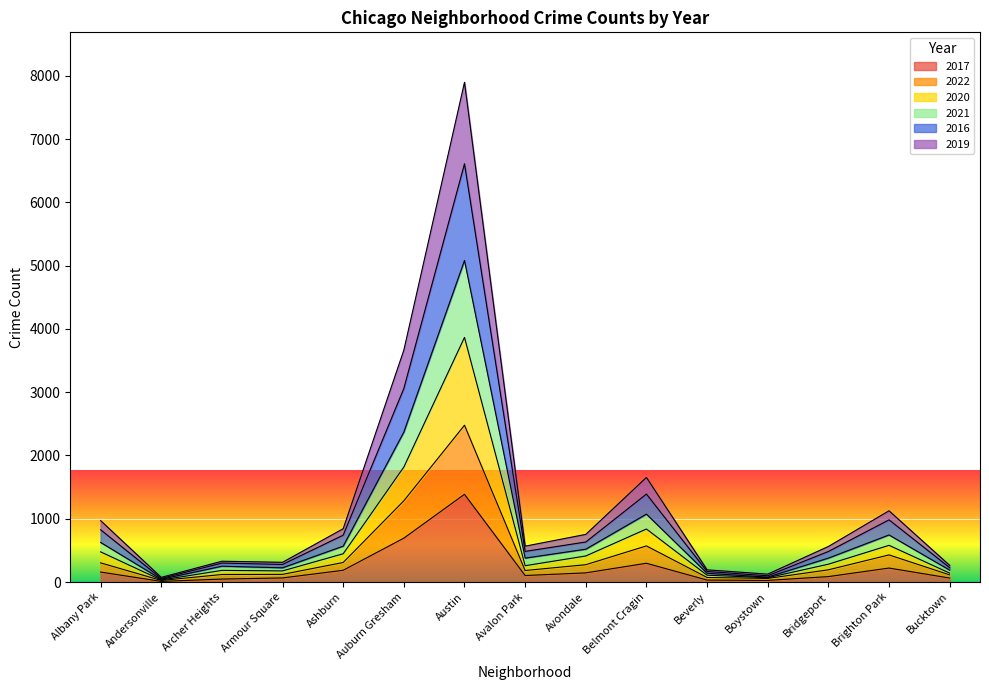

What is the minimum value for 2020?

57